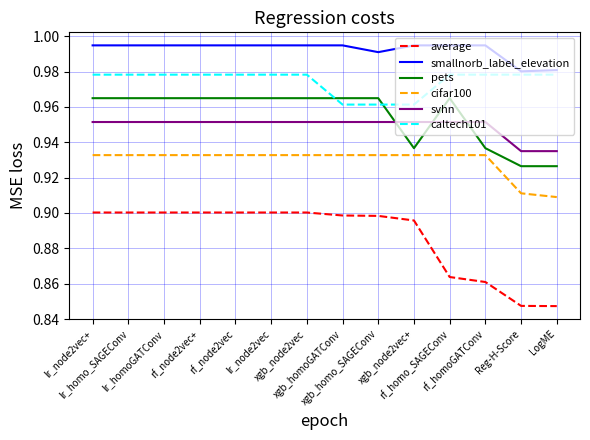

True or false: caltech101 and cifar100 cross at least once.

False